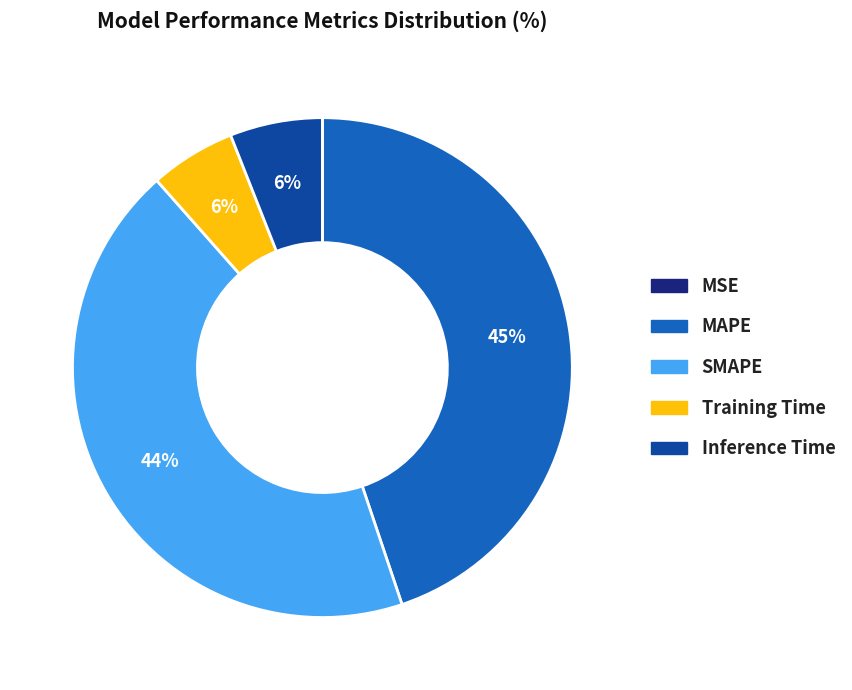

Does any single category account for the majority?

No